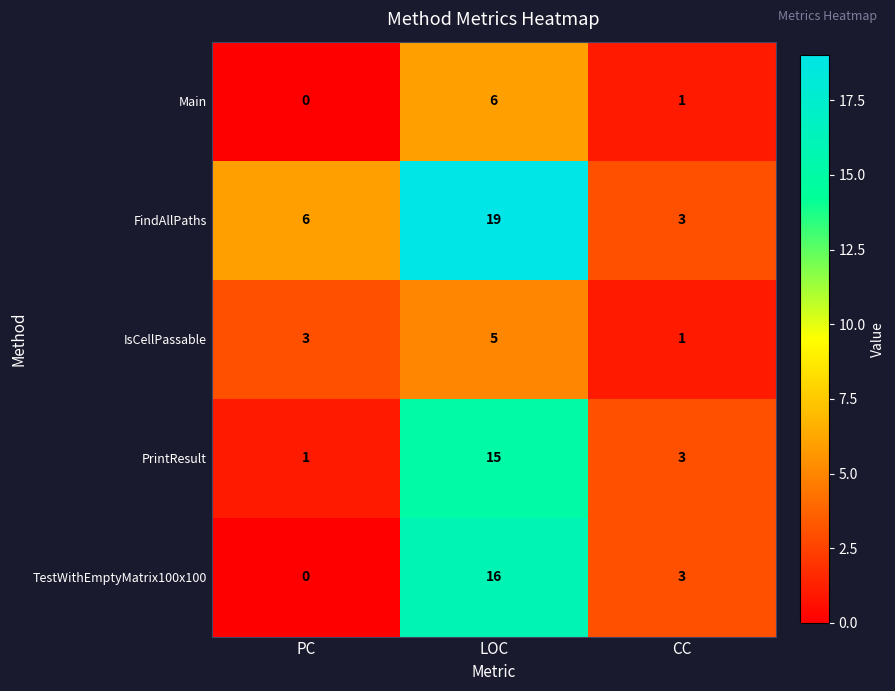

How many series are shown in this chart?

5